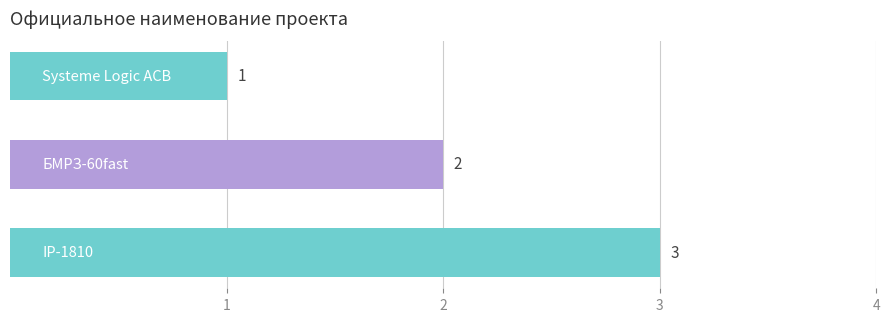

What is the greatest value displayed?

3